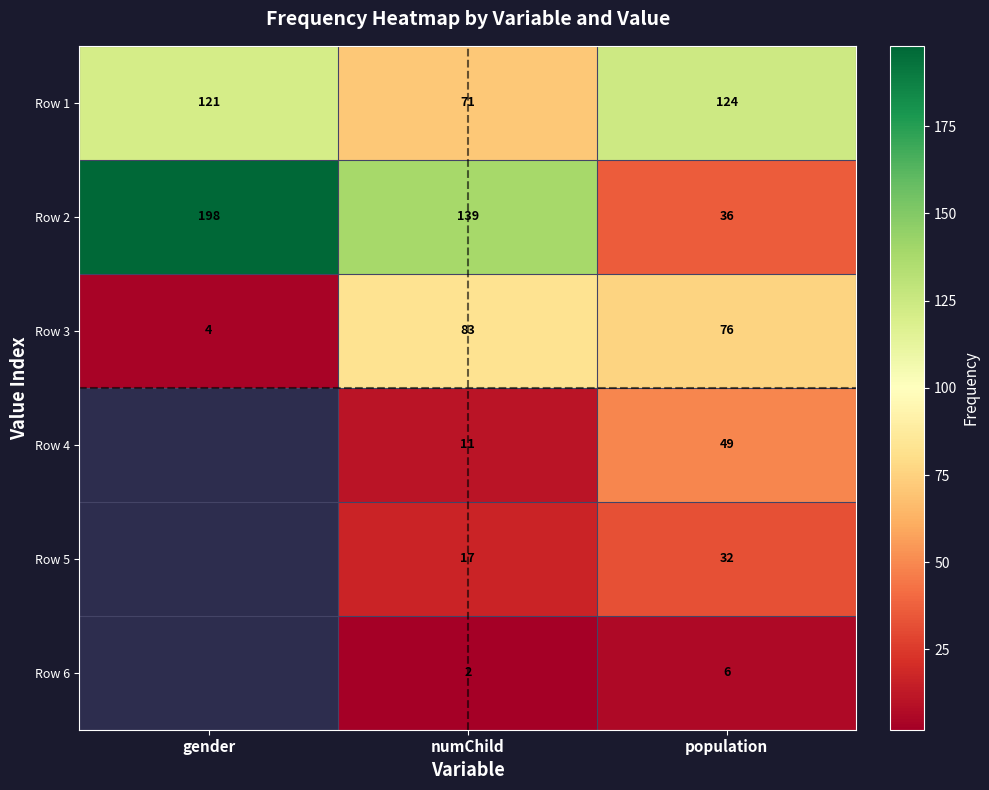

What is the spread (max minus min) of values at gender?

194.0